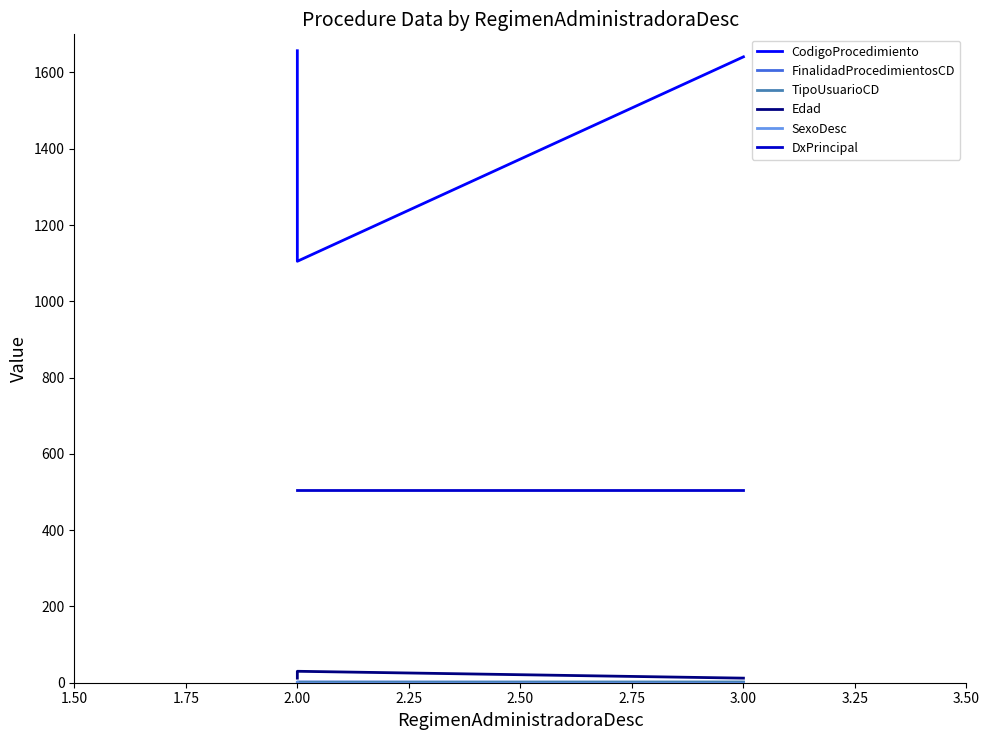

The value of TipoUsuarioCD at 2.00 is 1. True or false?

True